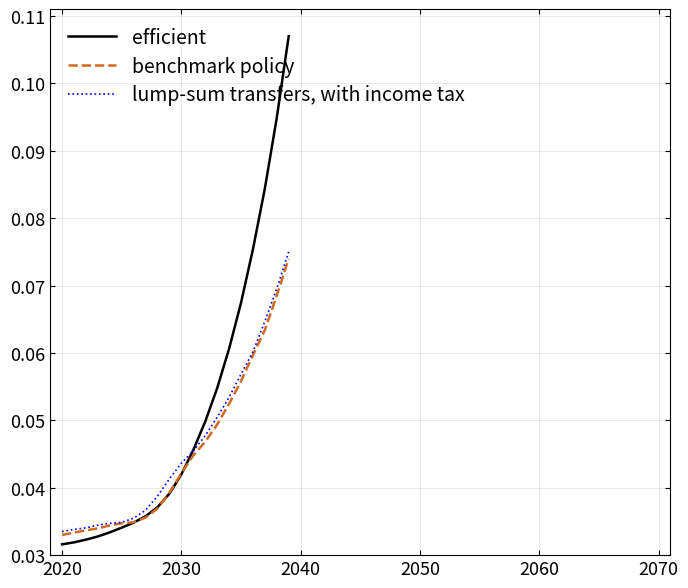

What are all the series names shown in the legend?

efficient, benchmark policy, lump-sum transfers, with income tax